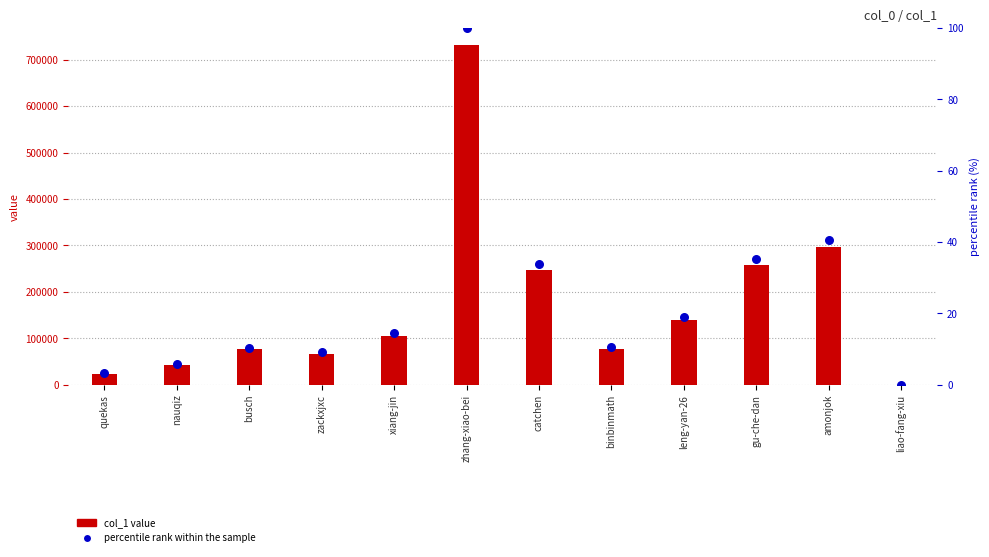

Which series has the largest Y range (max minus min)?

col_1 value